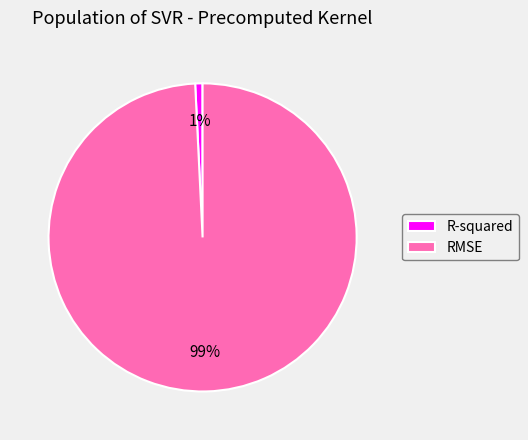

What is the largest slice in the pie chart?

RMSE